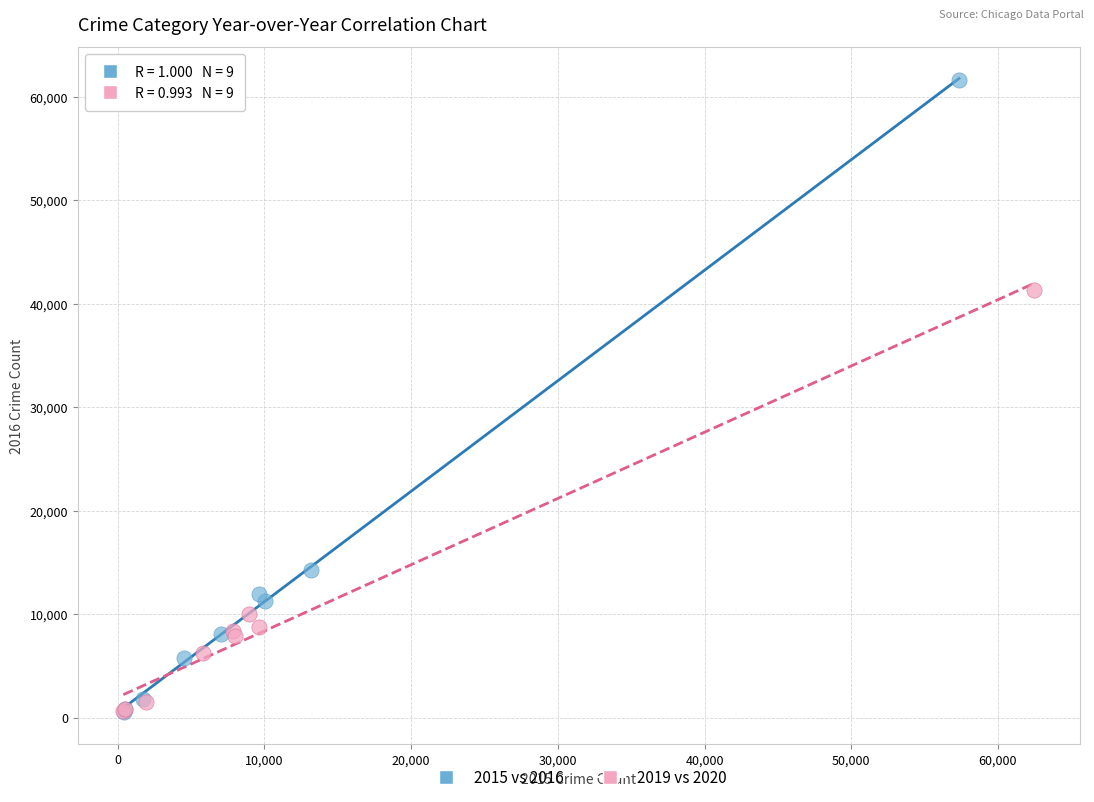

Which series reaches the maximum Y coordinate?

2015 vs 2016